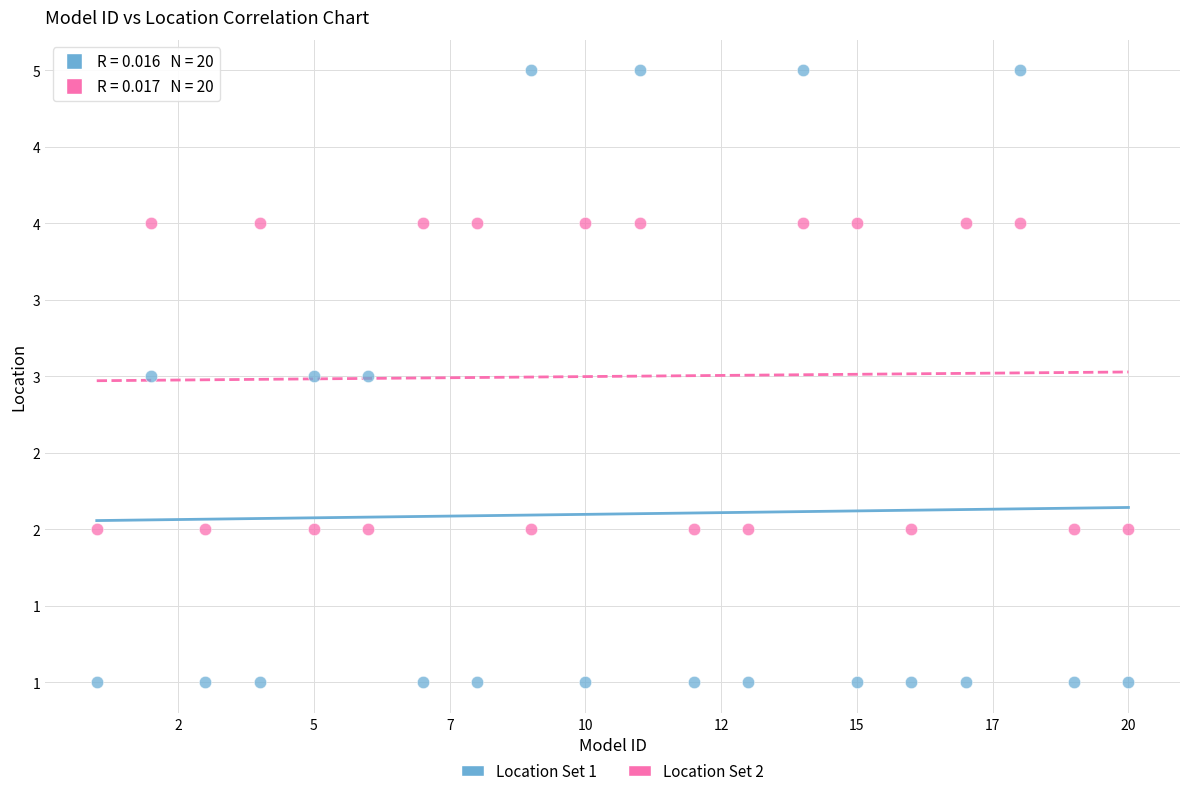

What are all the series names shown in the legend?

Location Set 1, Location Set 2